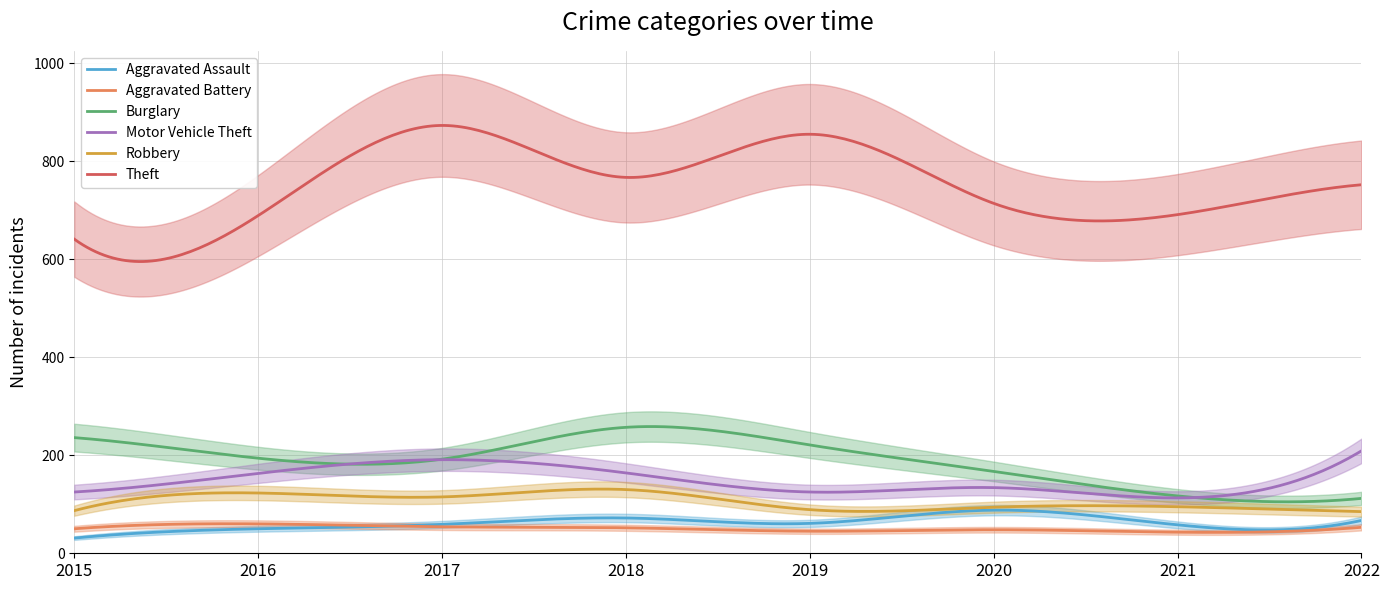

Where is Aggravated Assault nearest to the value 59?

2017